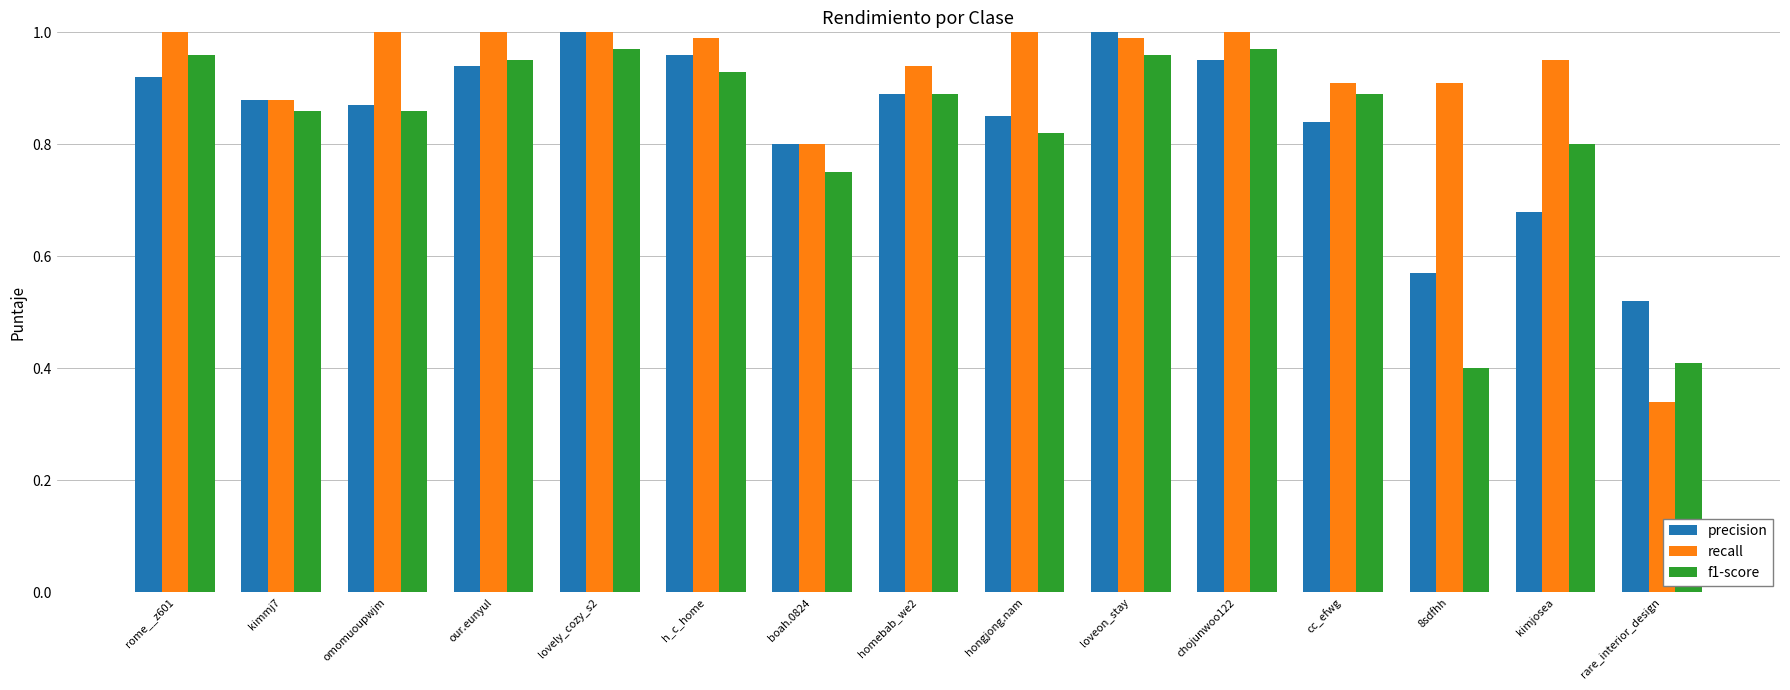

At which label does recall reach its minimum?

rare_interior_design